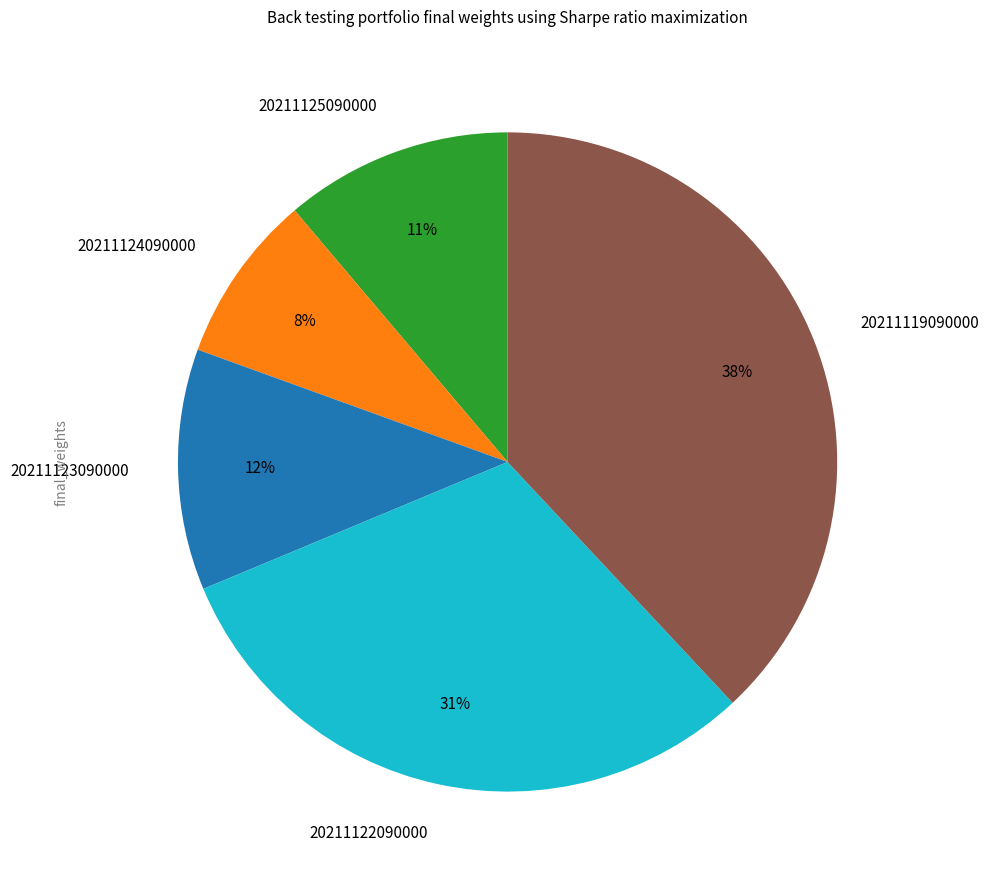

Count the number of slices in the pie.

5